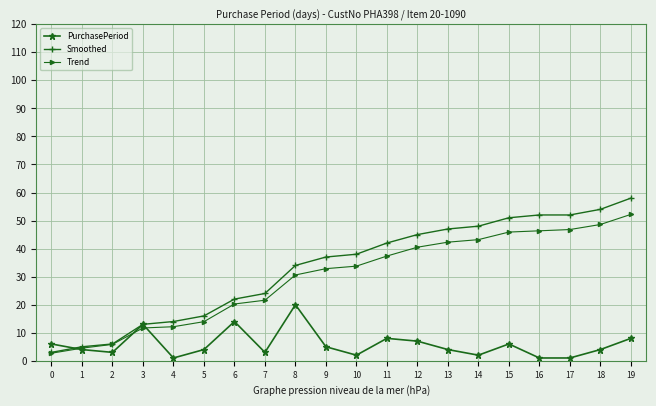

What is the value of the PurchasePeriod point at the 19th from the left?

4.0